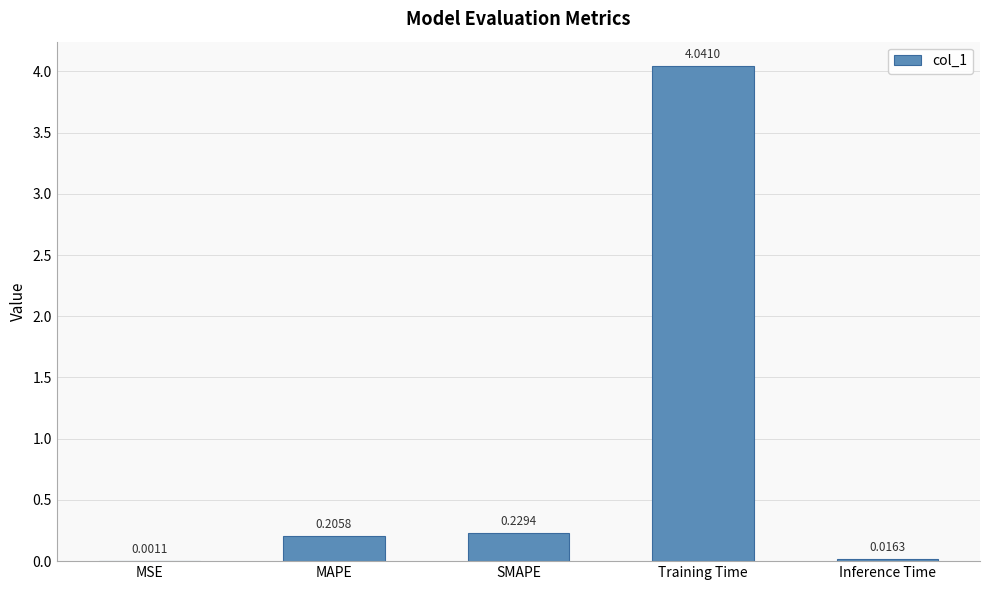

Does the chart contain stacked bars?

No